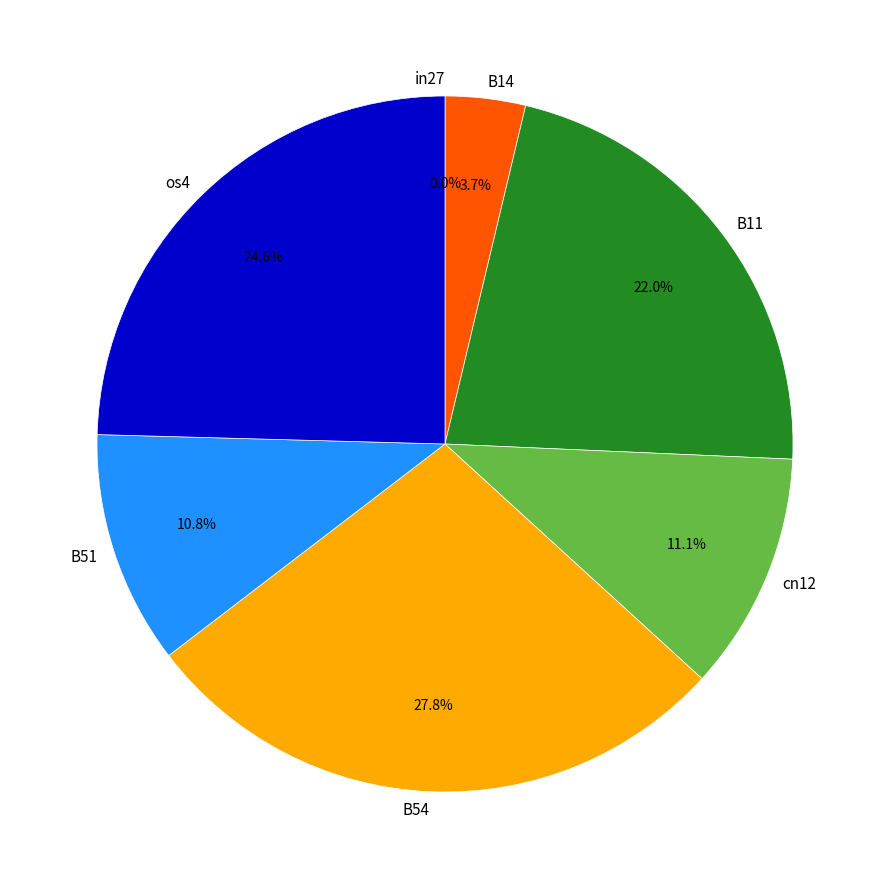

What is the change in value from B54 to B51?

-0.2